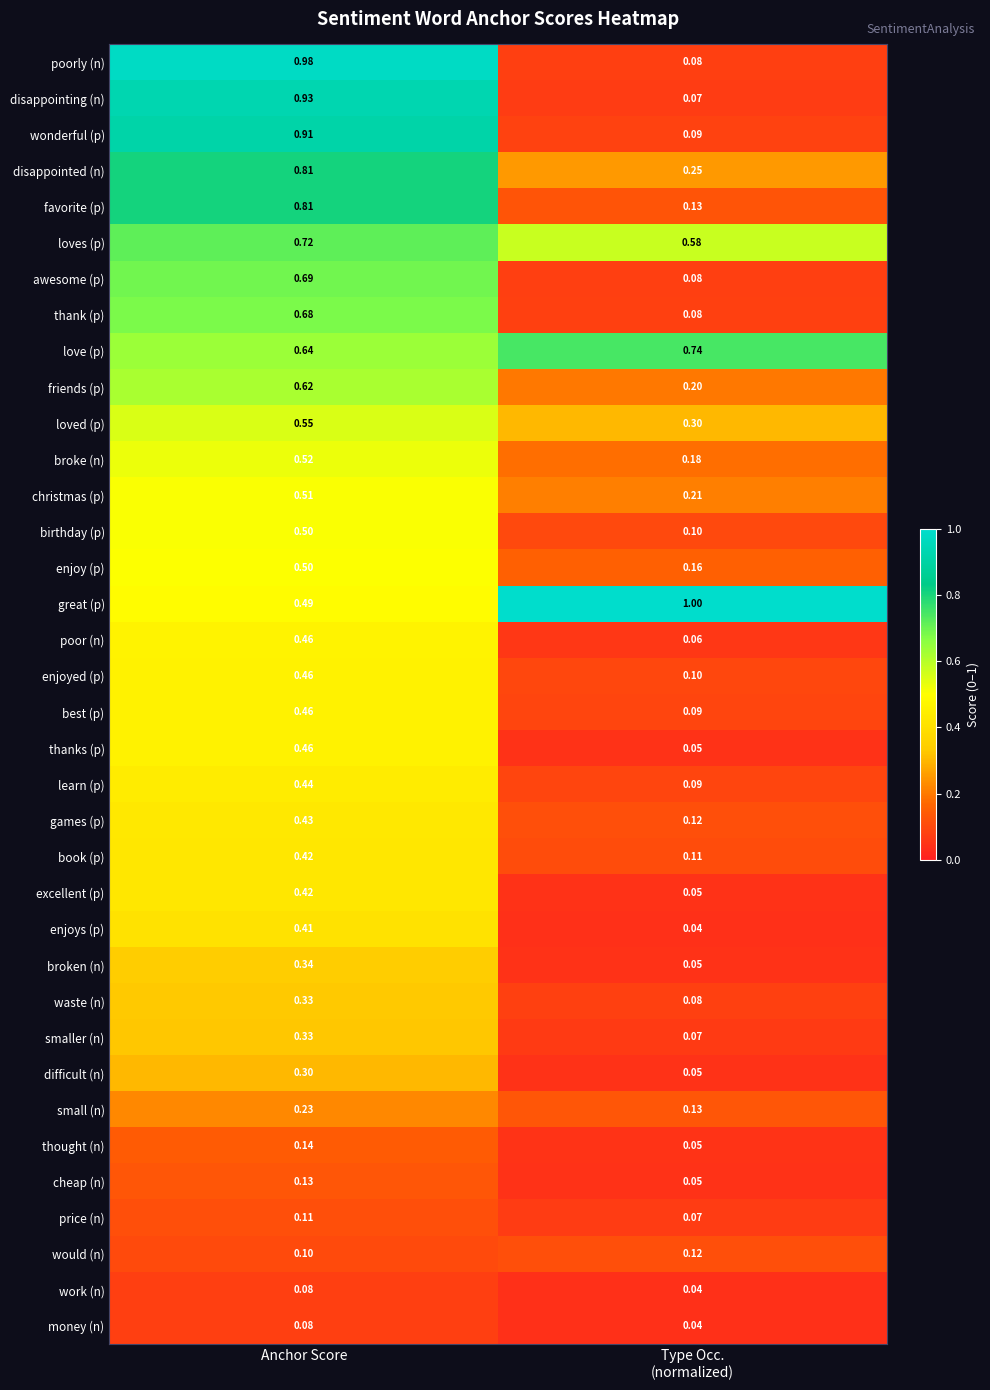

Which series has the largest total across all categories?

great (p)